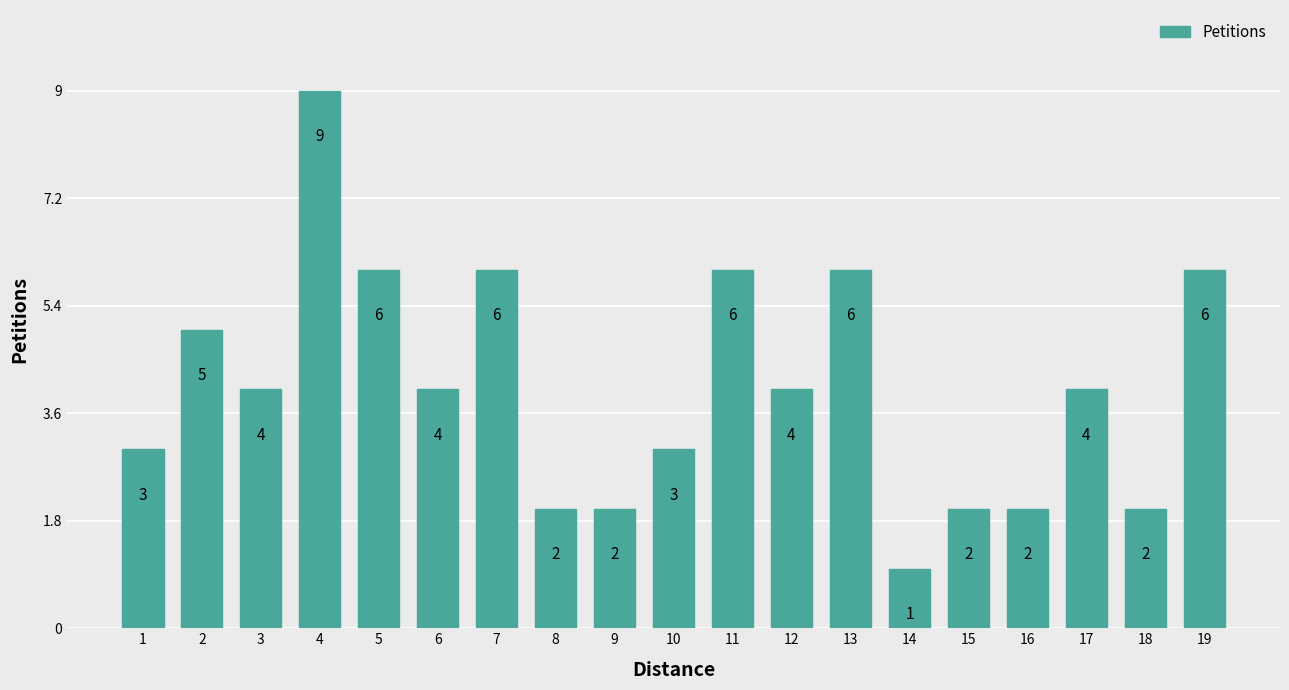

What is the sum of the values at 11 and 1?

9